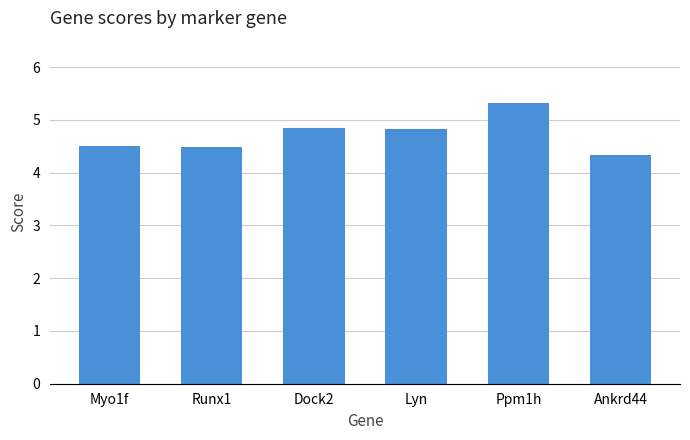

Is it true that the value at Lyn is 6.8?

False